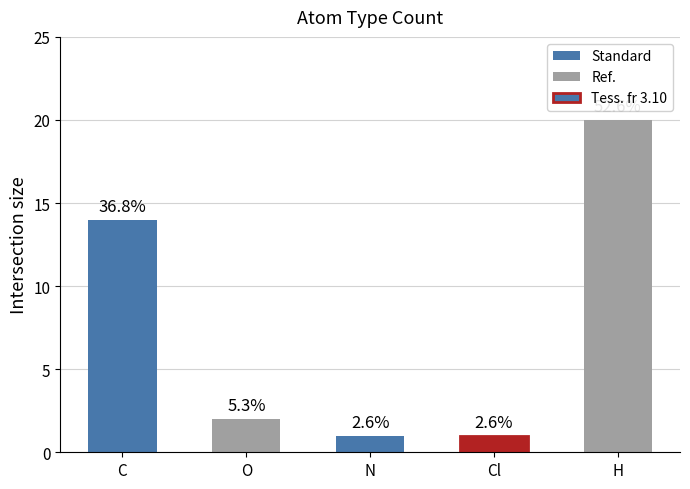

How many bars are there in total?

5